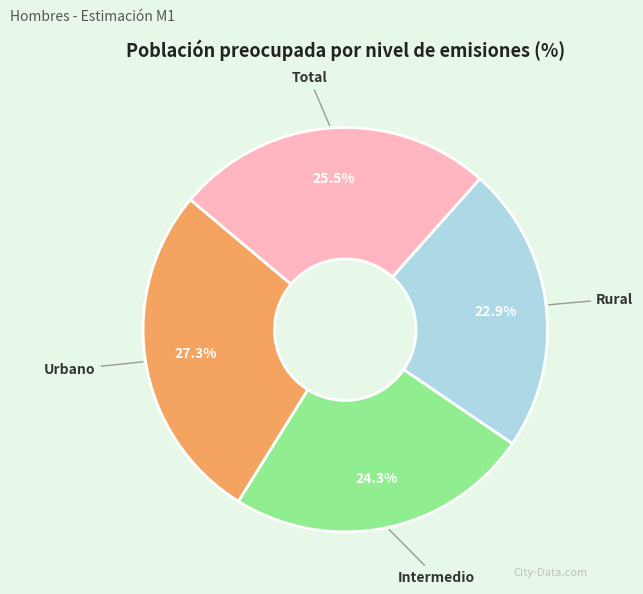

To the nearest percent, what percentage of the pie is Rural?

23%